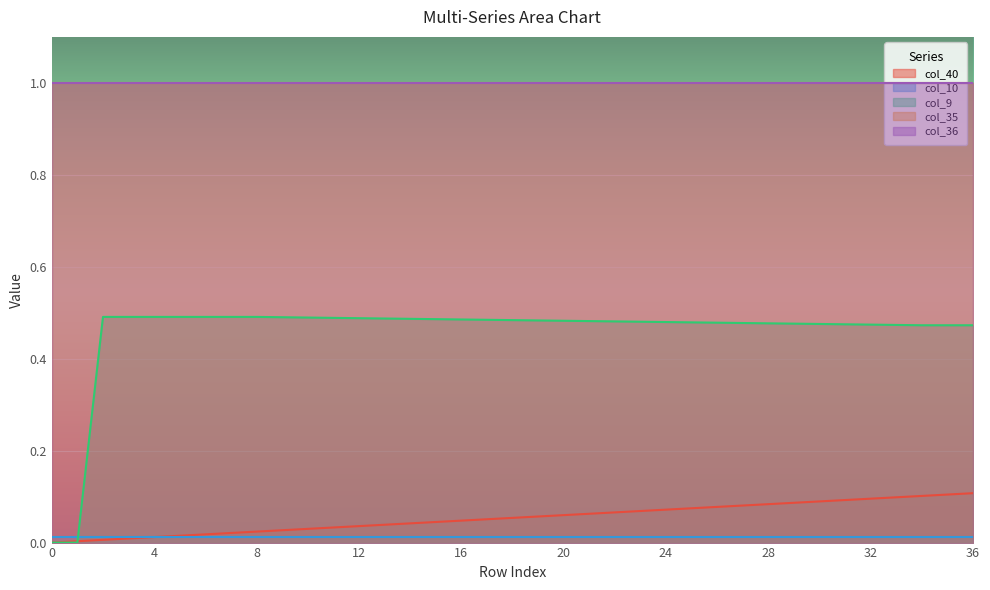

What is the spread (max minus min) of values at 15?

1.0